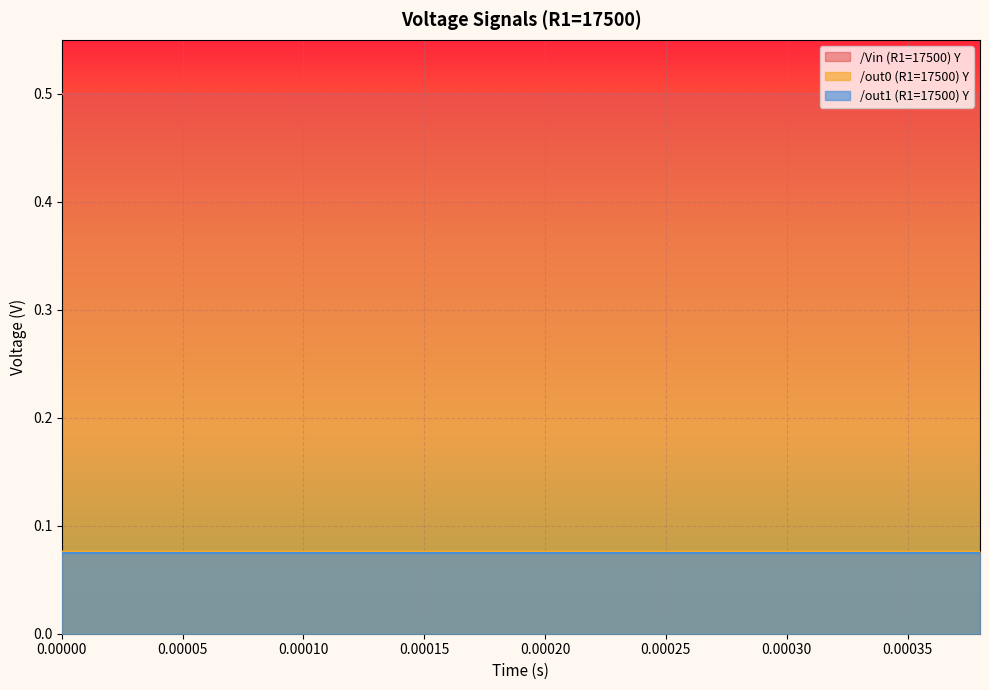

What is the greatest value displayed?

0.5